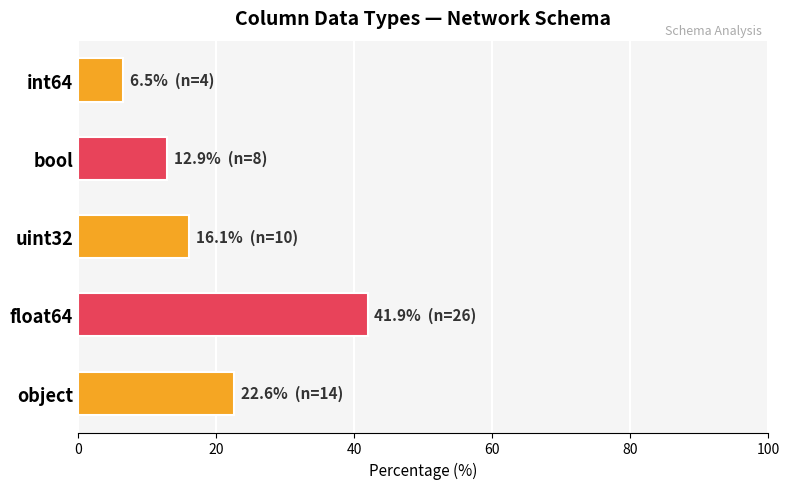

Where is the data nearest to the value 24?

object